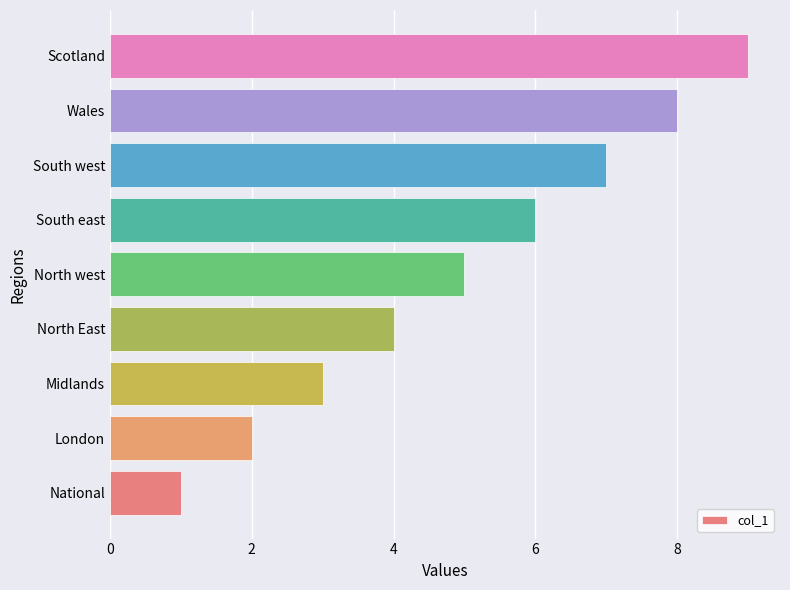

List the labels in order of value, largest first.

Scotland, Wales, South west, South east, North west, North East, Midlands, London, National